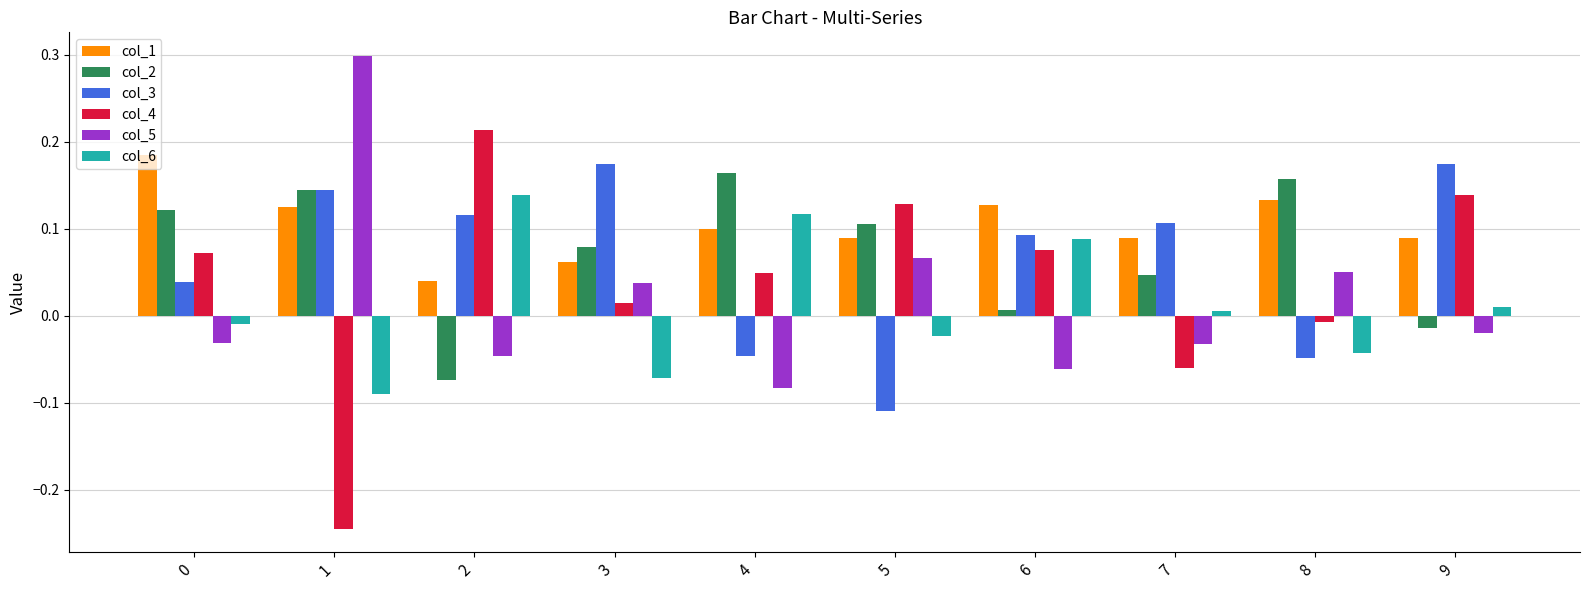

Between 1 and 4, which series saw the biggest shift?

col_5